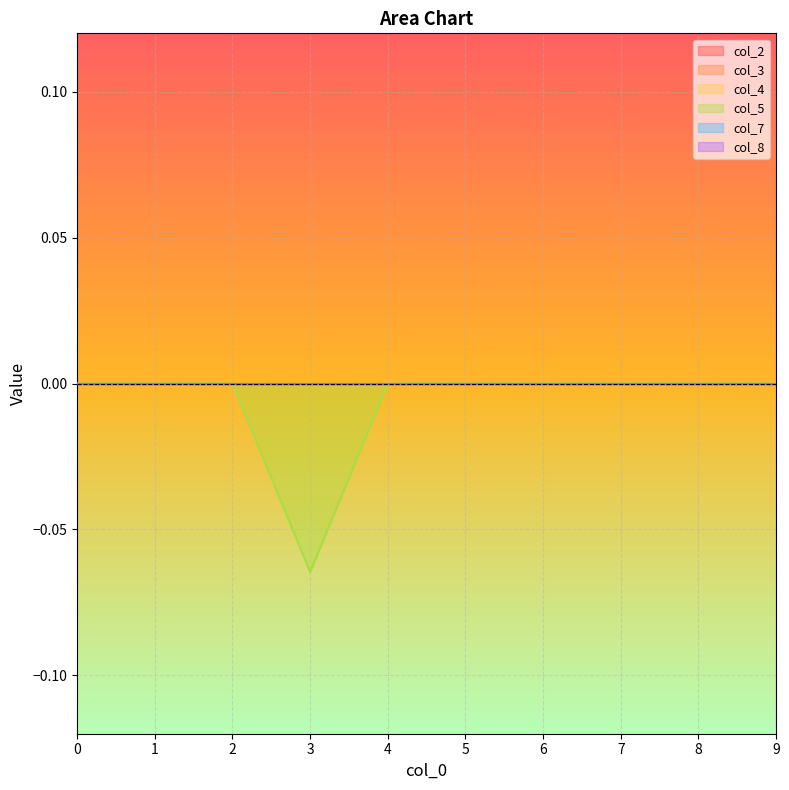

Is the value of col_2 at 0 greater than the value of col_8 at 4?

No